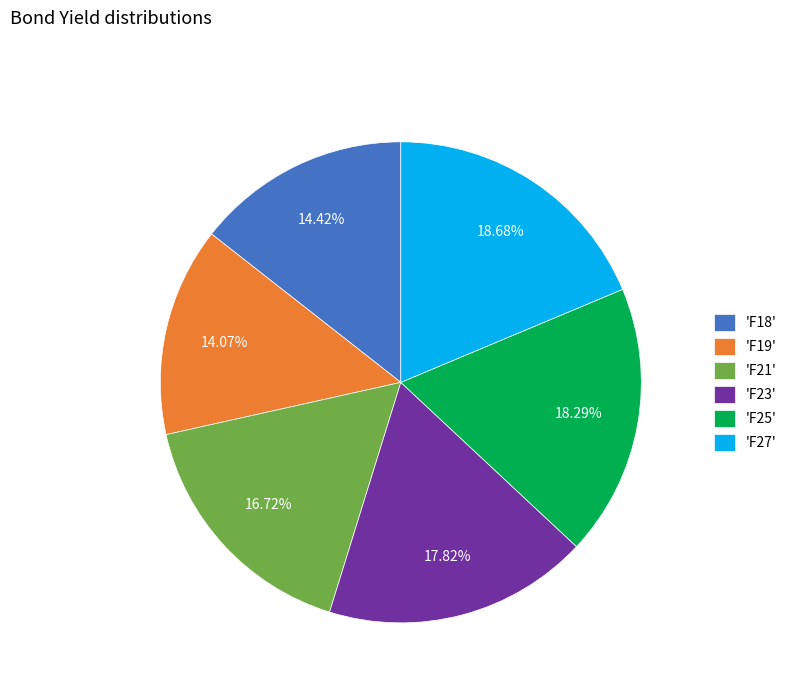

How many segments does this pie chart have?

6